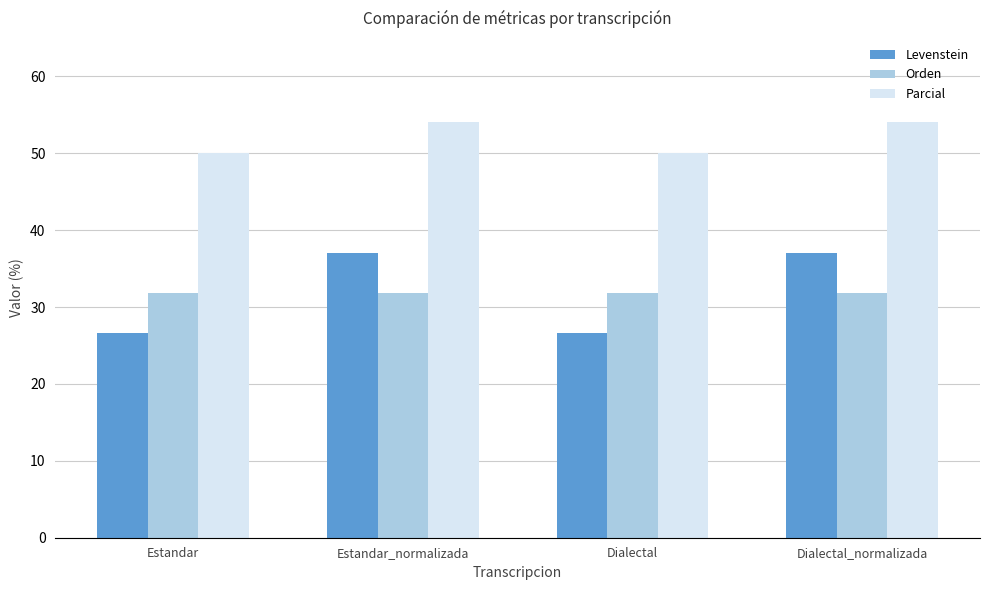

What are all the series names shown in the legend?

Levenstein, Orden, Parcial